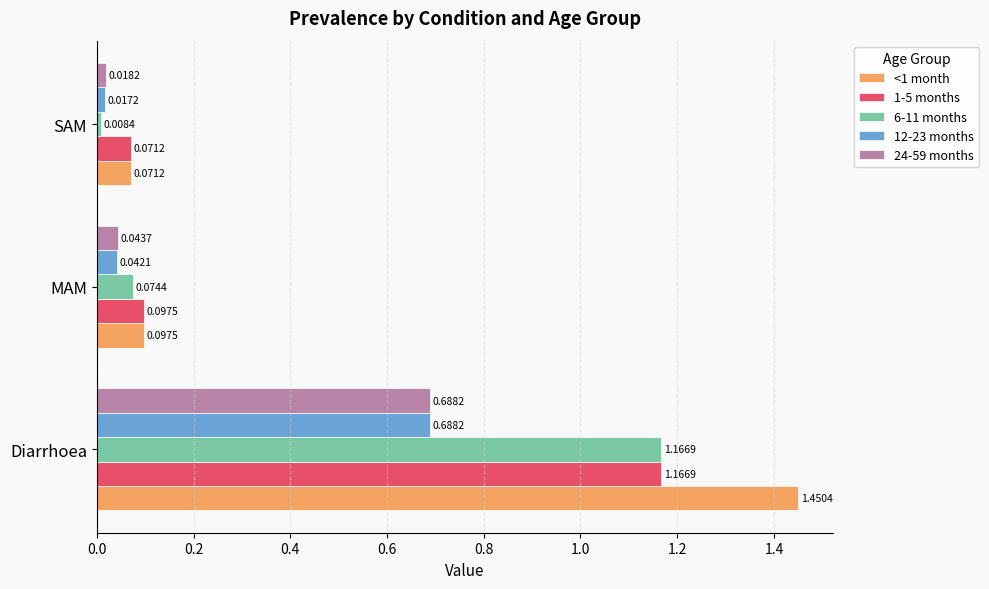

List the labels in order of 12-23 months value, largest first.

Diarrhoea, MAM, SAM